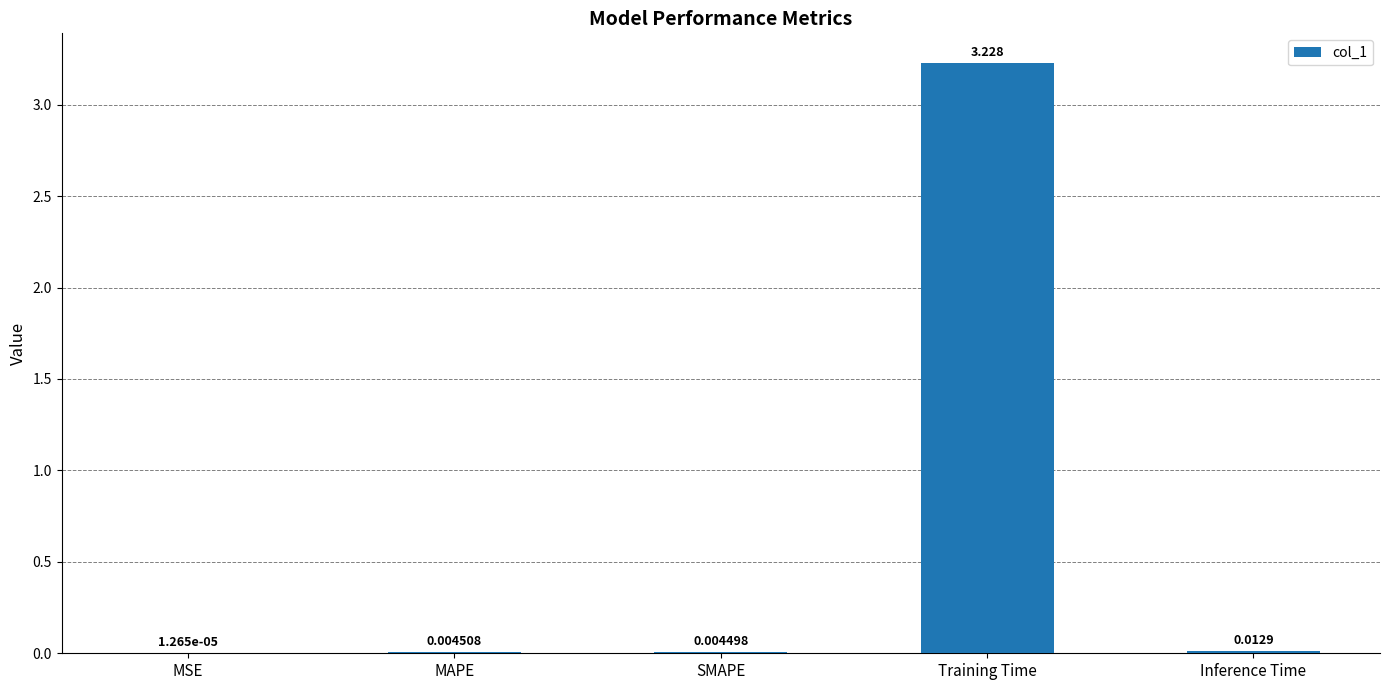

At which label is the value closest to 1?

Inference Time